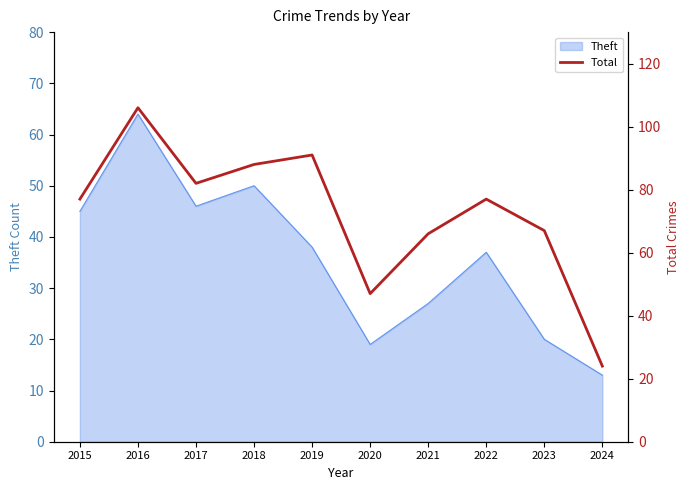

The value of Theft at 2024 is 13. True or false?

True